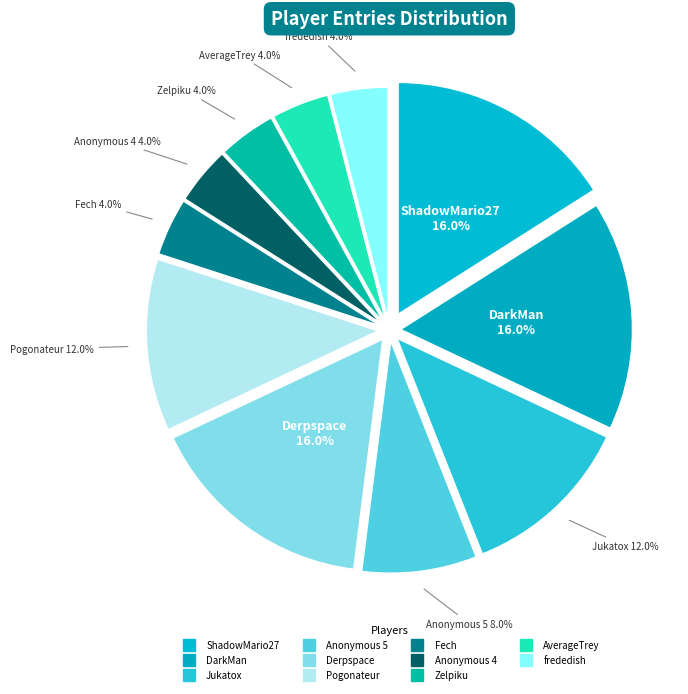

How many segments does this pie chart have?

11